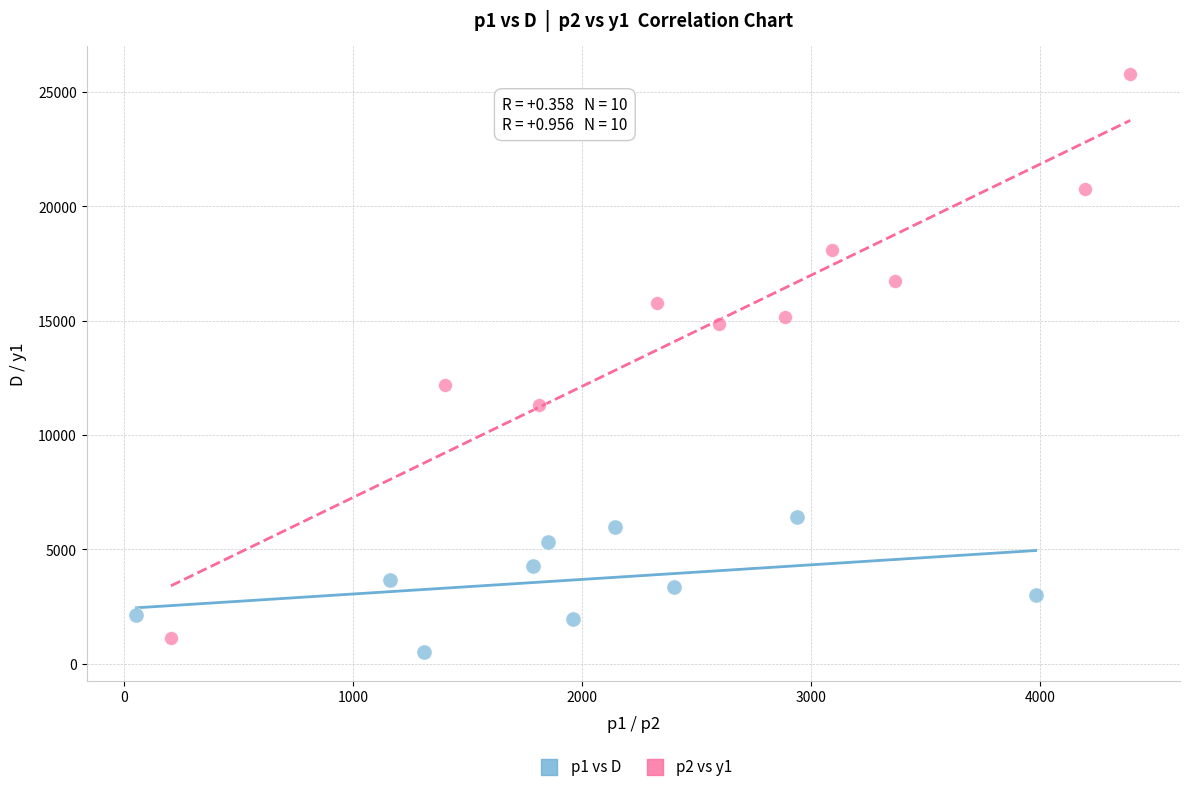

Which series contains the highest Y value?

p2 vs y1